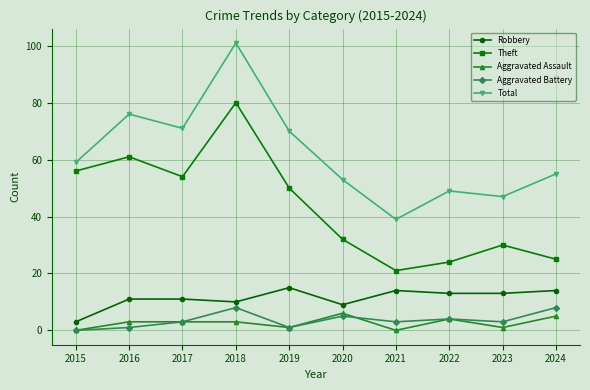

True or false: Aggravated Battery and Robbery intersect in this chart.

False